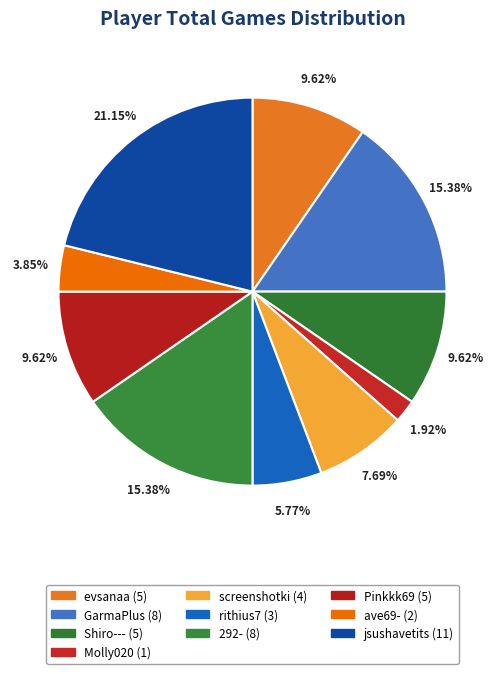

What is the largest slice in the pie chart?

jsushavetits